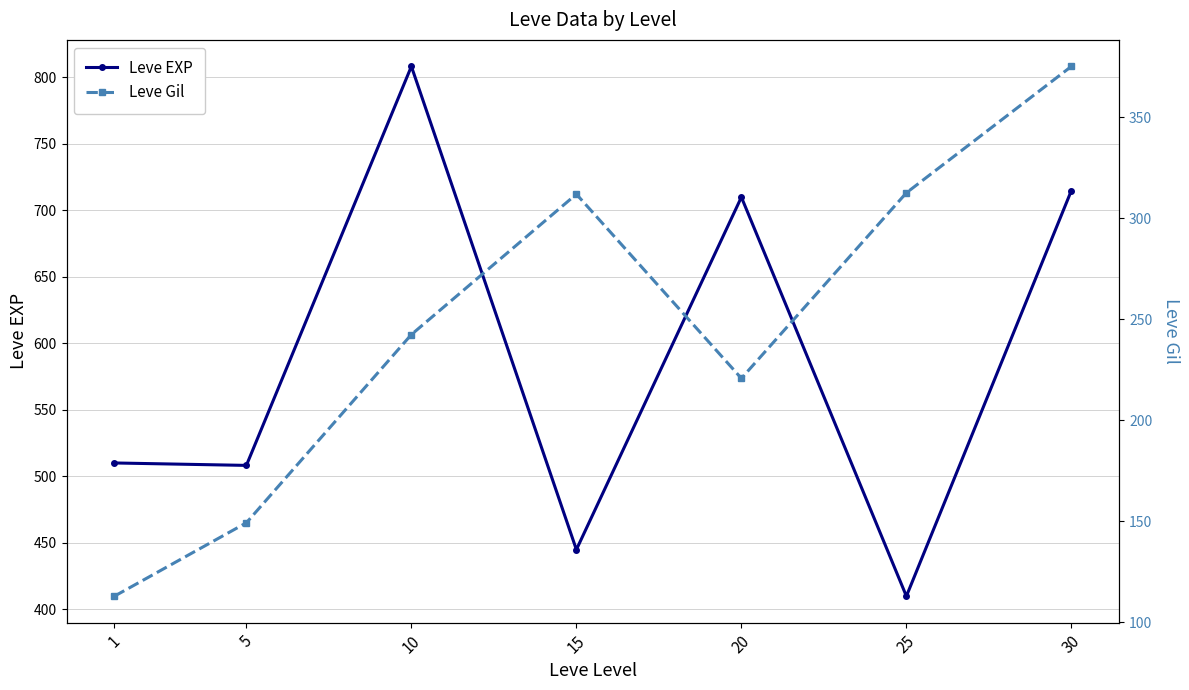

Reading left to right, what are all the values shown in this chart?

Leve EXP: 510.2	508.3	808.3	445.0	710.0	410.0	715.0
Leve Gil: 113.0	149.3	242.5	312.0	220.8	312.7	375.2